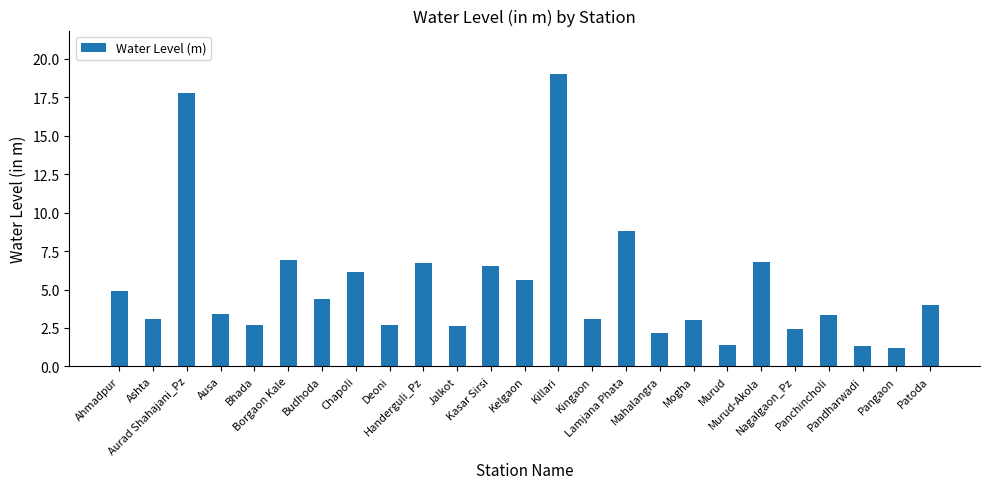

What is the value of the 23rd bar from the left?

1.3